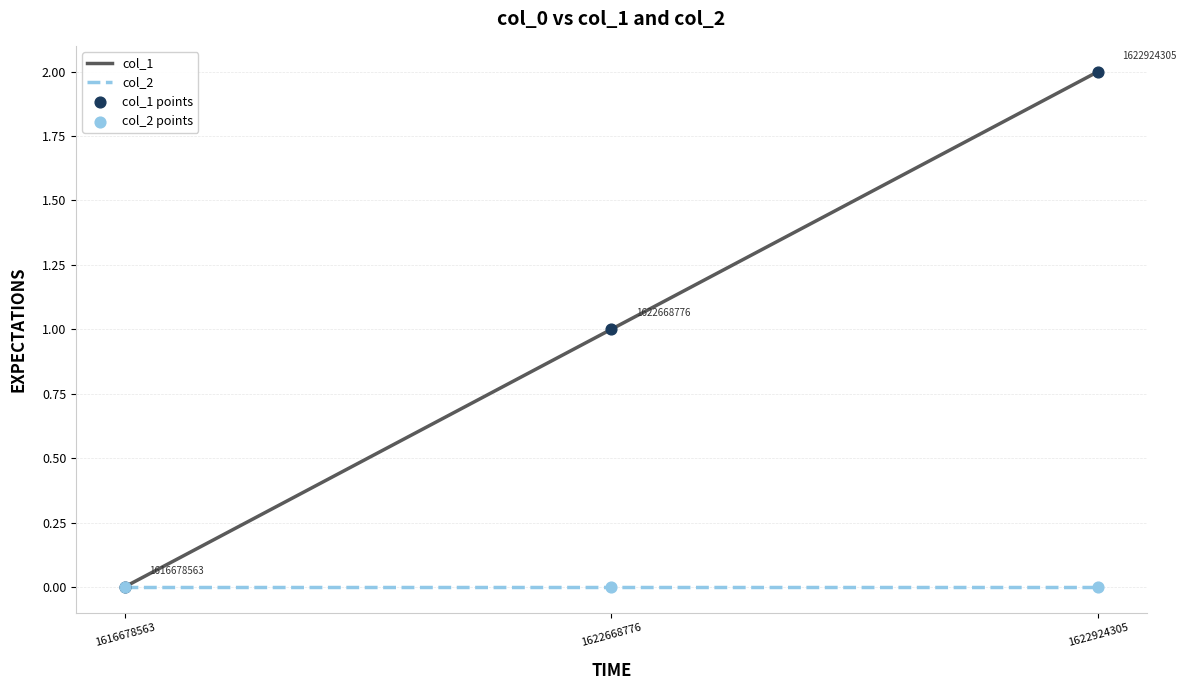

What is the change in value from 1616678563 to 1622924305?

+2